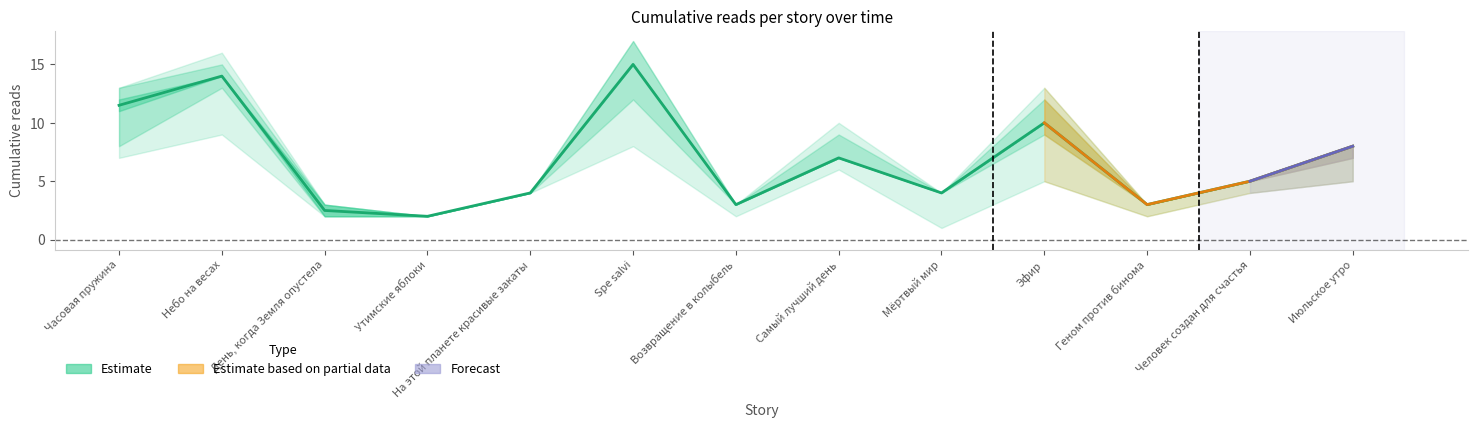

How many categories are shown in the chart?

13